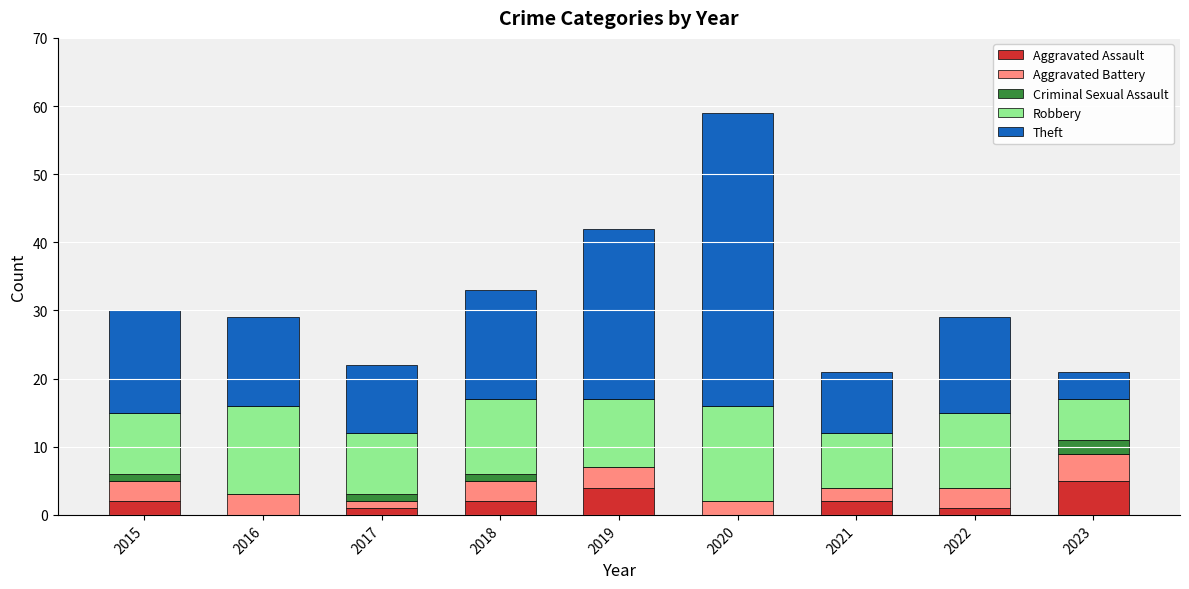

What is the maximum value for Aggravated Assault?

5